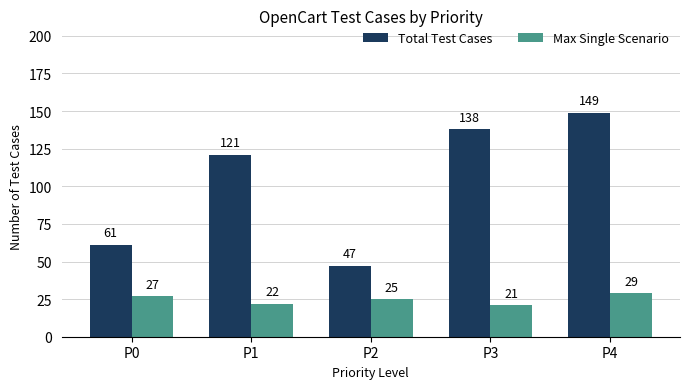

What is the difference between the highest and lowest values at P3?

117